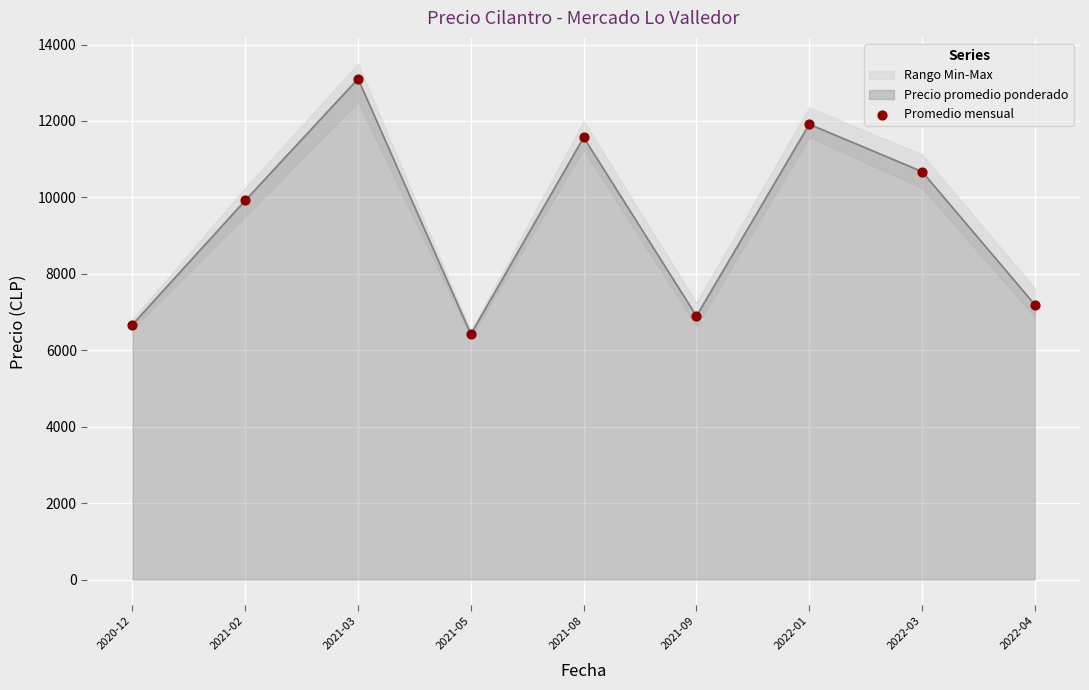

Approximately how many times larger is the value at 2021-05 compared to 2022-04?

0.9